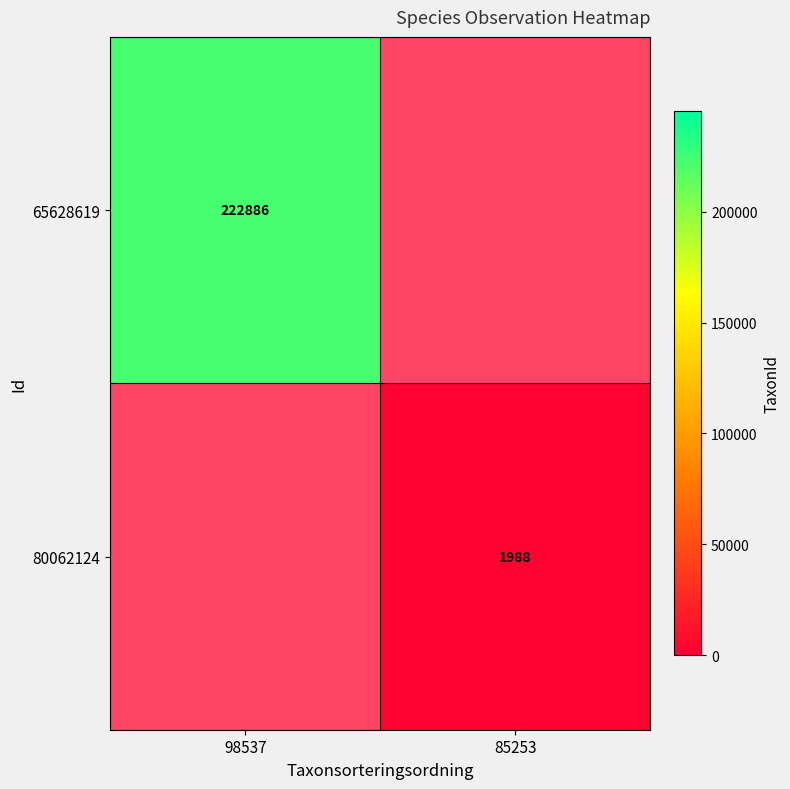

What is the spread (max minus min) of values at 85253?

1988